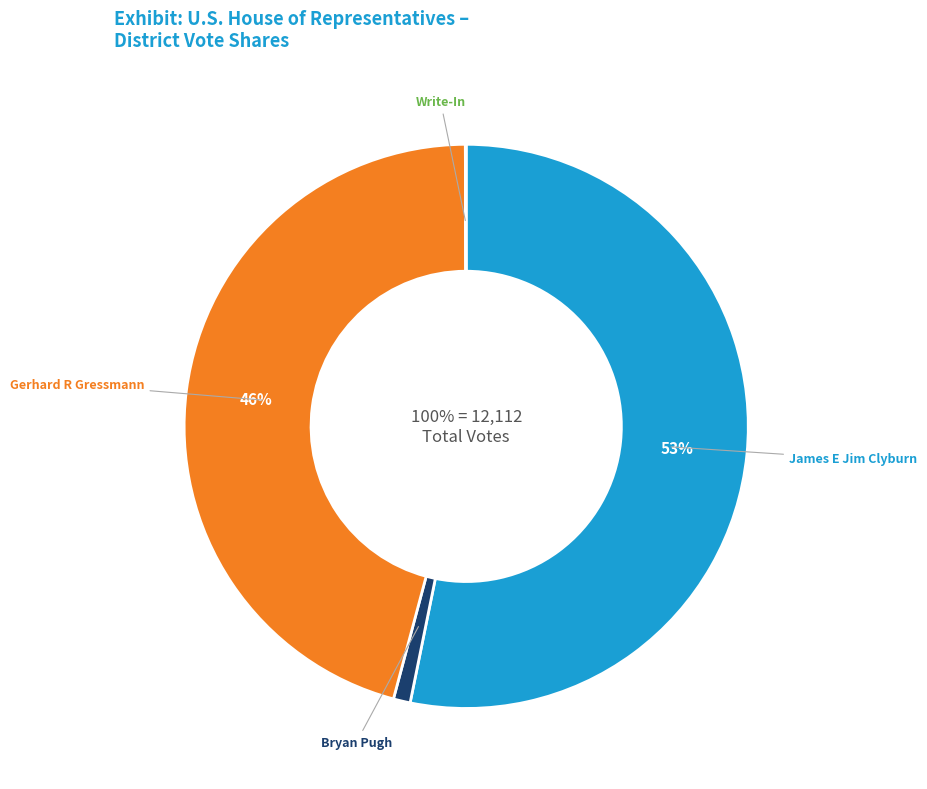

What percentage do Write-In and Gerhard R Gressmann together represent?

45.8%